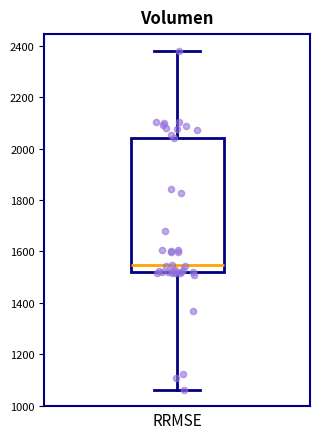

Read this box plot against the y-axis: the position of the median line, the range covered by the box, and the ends of both whiskers. The values are not printed on the chart, so give them approximately, as read against the axis.

median 1540, box 1520 to 2040, whiskers 1060 to 2380